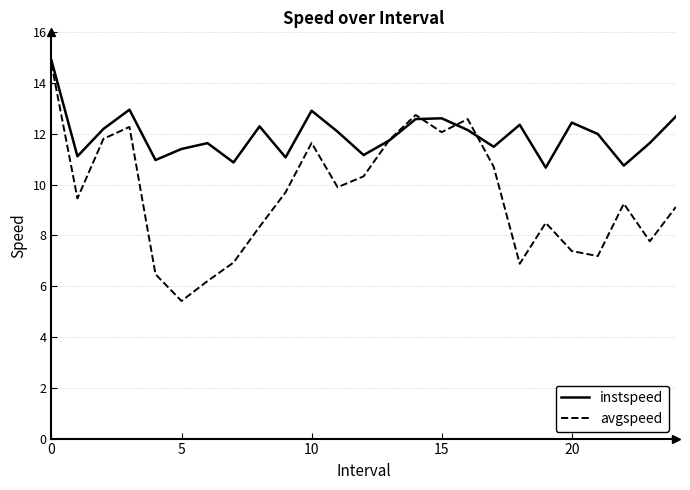

Which series has the largest total across all categories?

instspeed